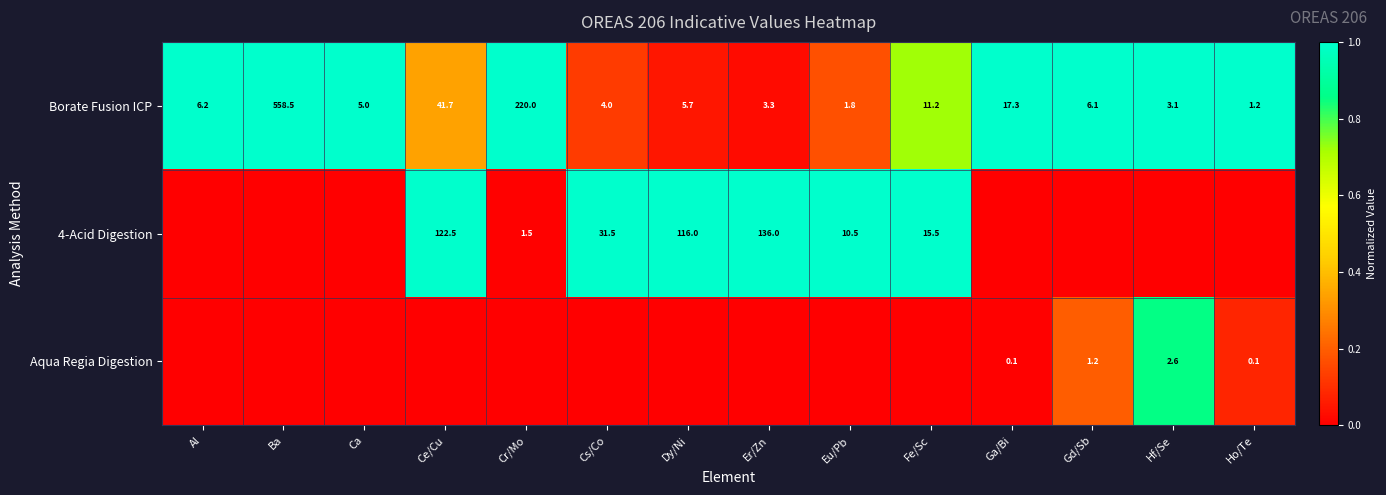

The Borate Fusion ICP series shows 6.2 at Al. True or false?

True